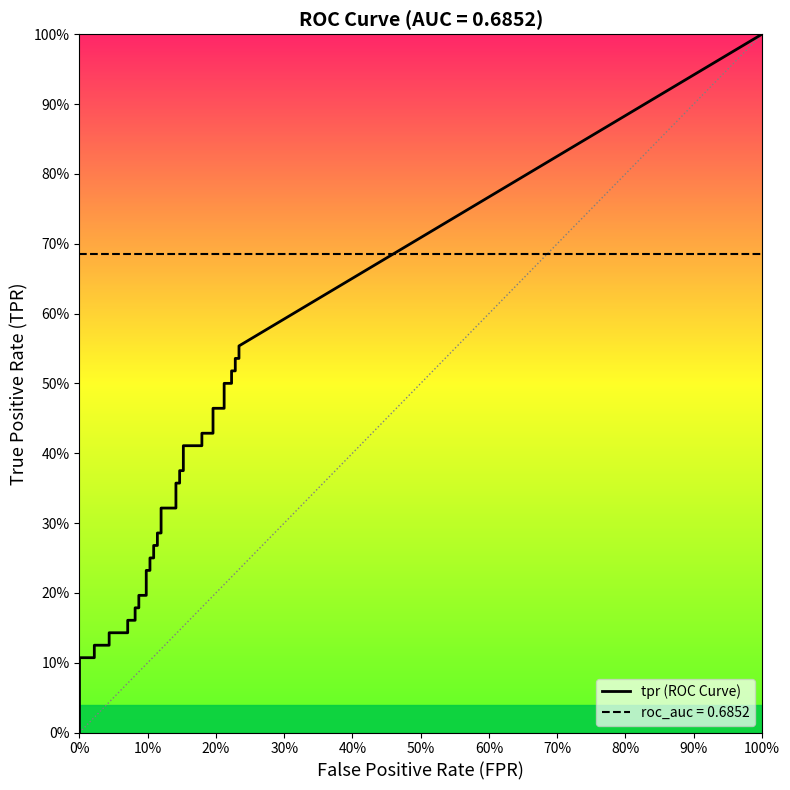

What is the approximate value of fpr at 33?

0.2